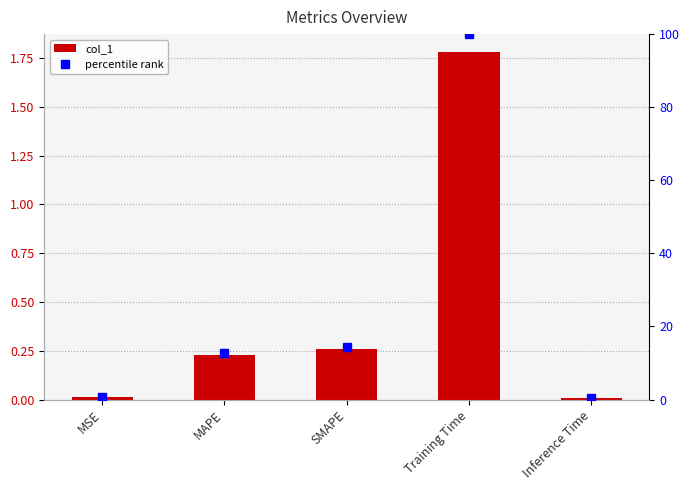

Count the number of categories in the chart.

5